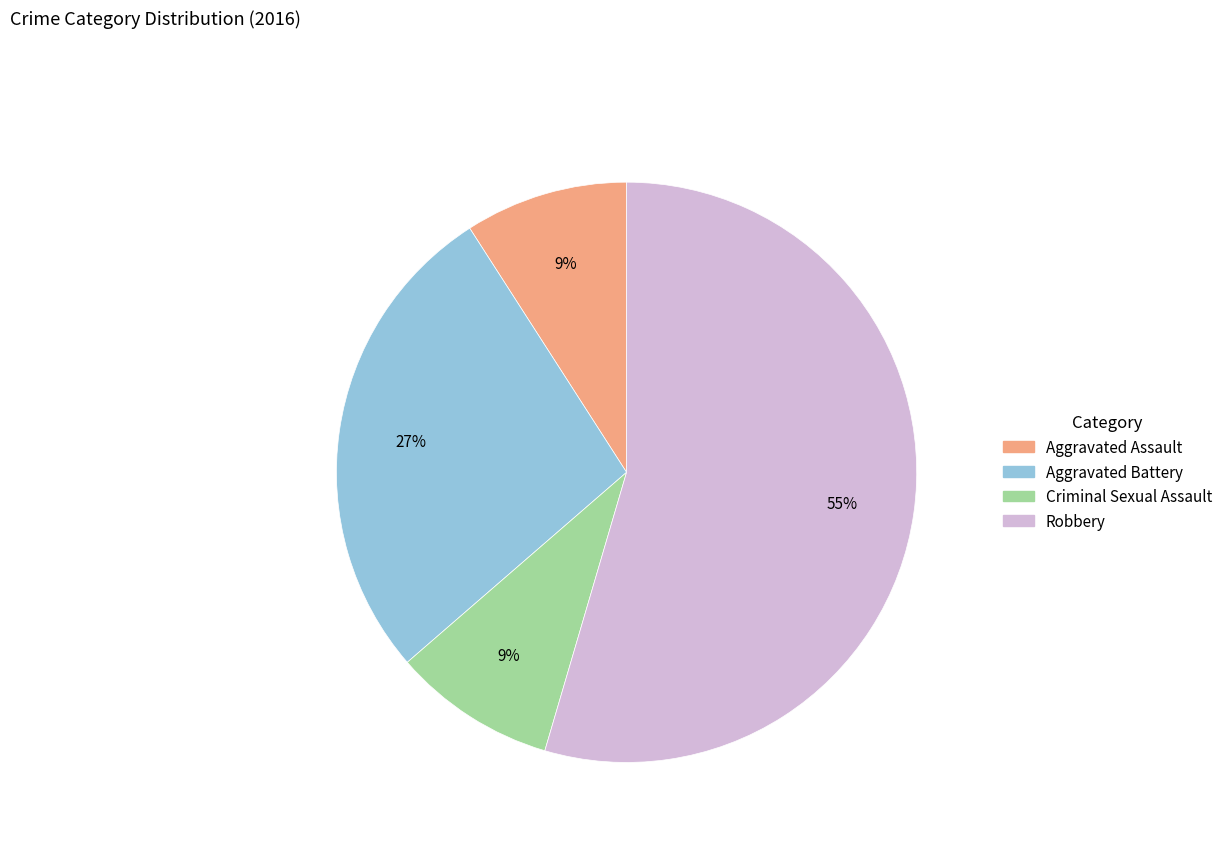

Is there any slice that represents more than half of the pie?

Yes